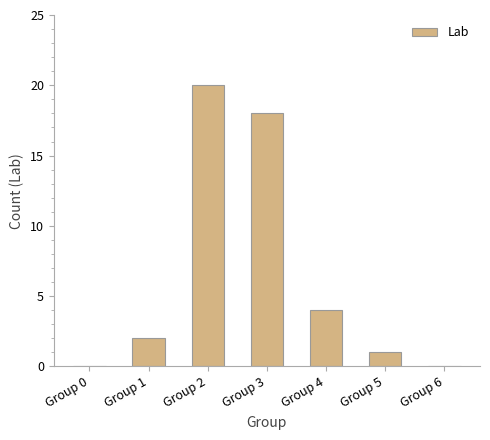

What is the sum of the values at Group 3 and Group 2?

38